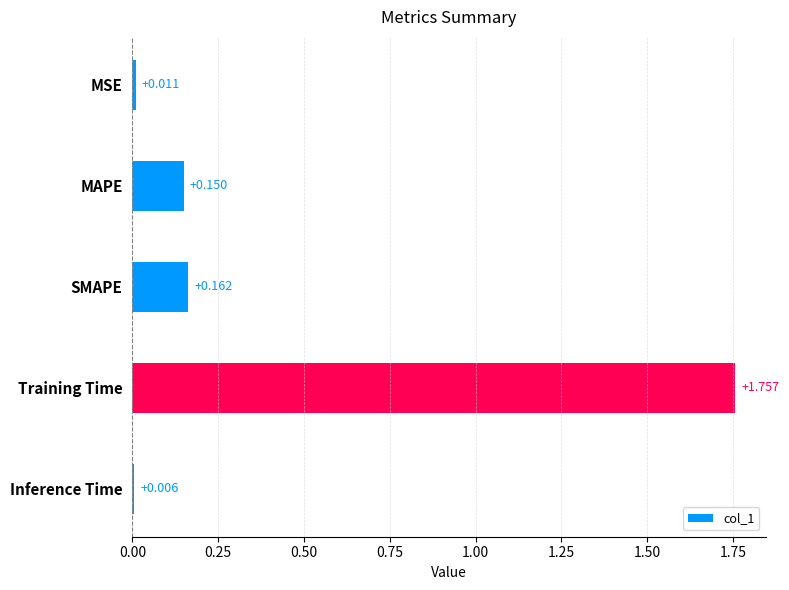

Rank the categories by value from lowest to highest.

Inference Time, MSE, MAPE, SMAPE, Training Time